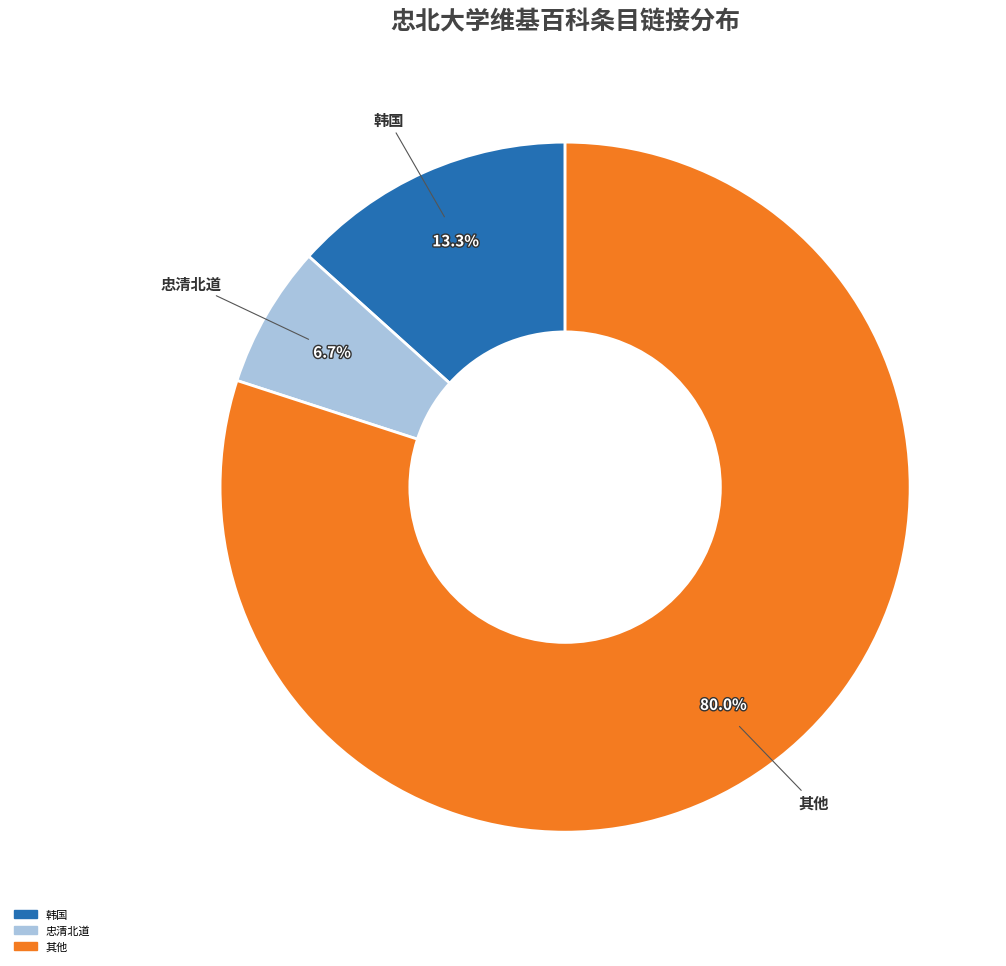

Does any single category account for the majority?

Yes